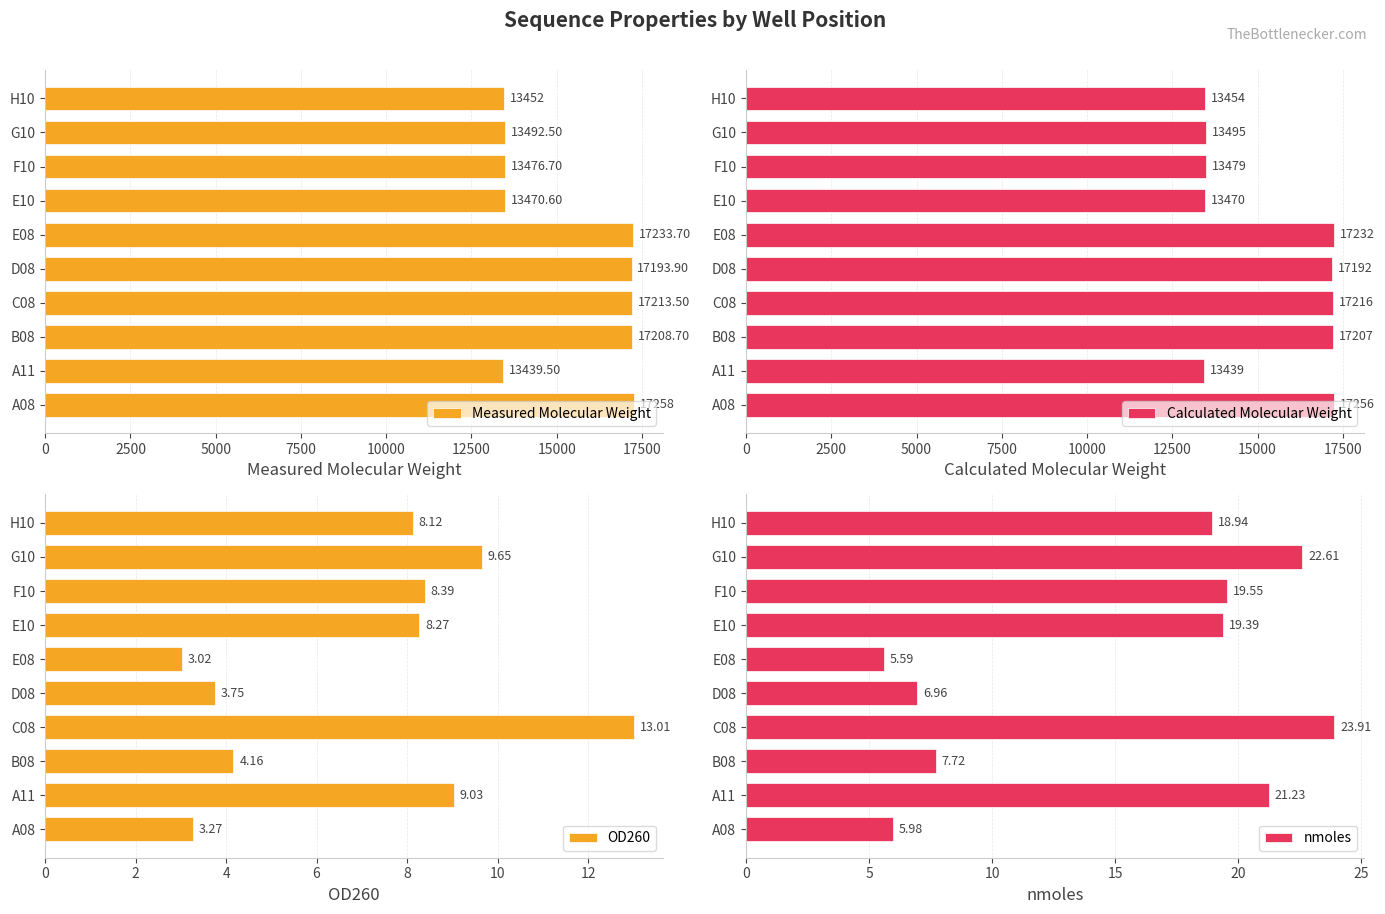

What are all the series names shown in the legend?

Measured Molecular Weight, Calculated Molecular Weight, OD260, nmoles